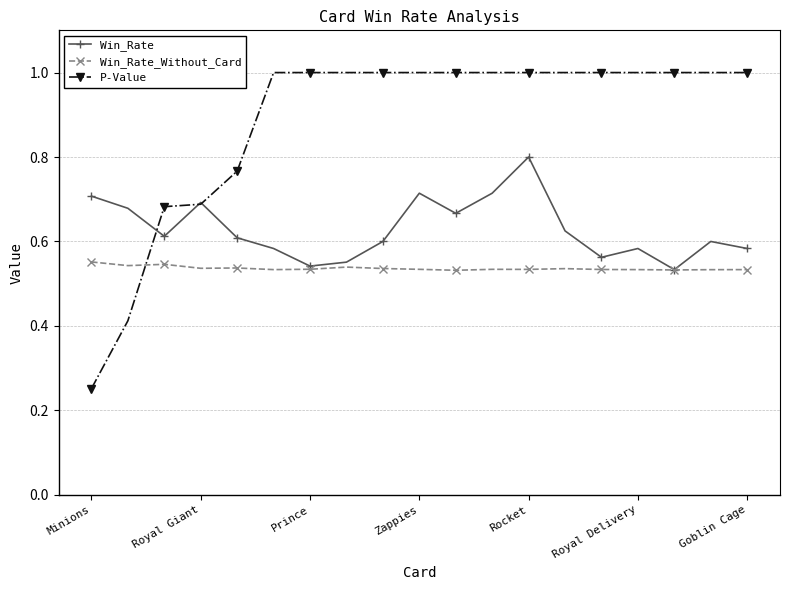

List the series in order of their peak value, lowest first.

Win_Rate_Without_Card, Win_Rate, P-Value